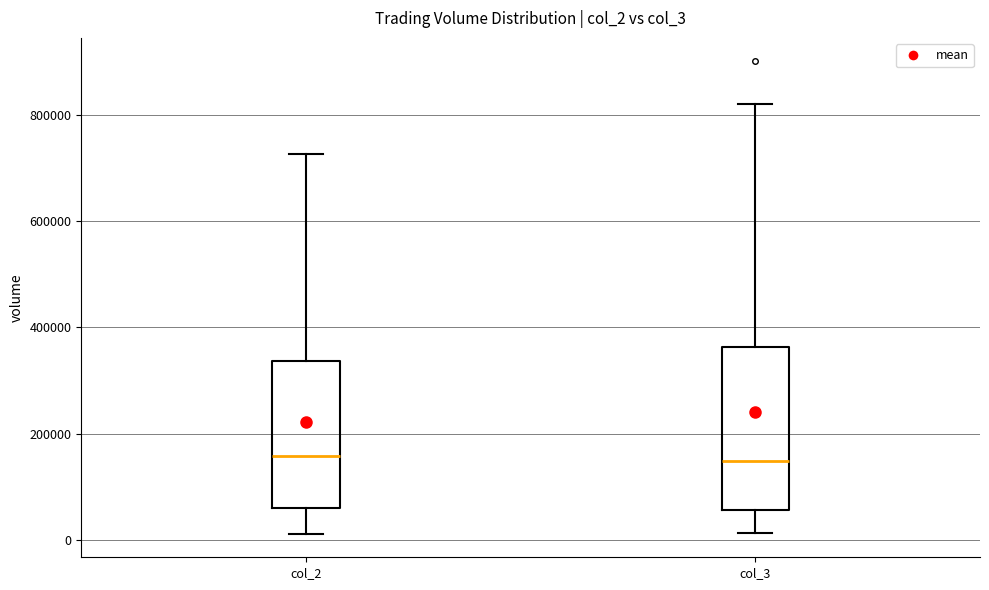

Reading left to right, transcribe this box plot: for each box, give where its median line is, the range the box spans, and where its two whiskers end, as read against the y-axis. The values are not printed on the chart, so give them approximately, as read against the axis.

col_2: median 160000, box 60000 to 340000, whiskers 20000 to 720000
col_3: median 140000, box 60000 to 360000, whiskers 20000 to 820000